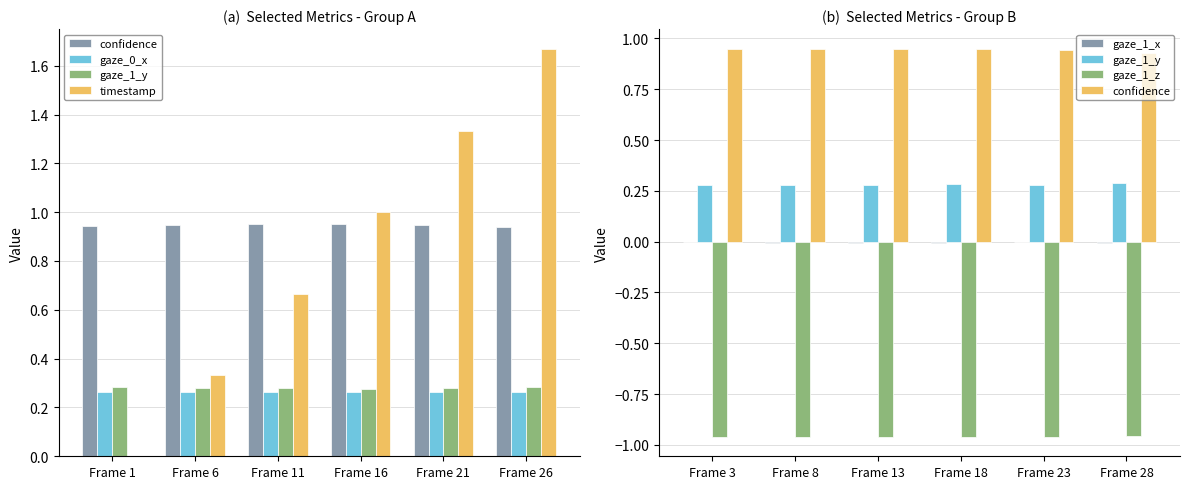

What is the value of the gaze_1_y bar at the 2nd from the left?

0.3